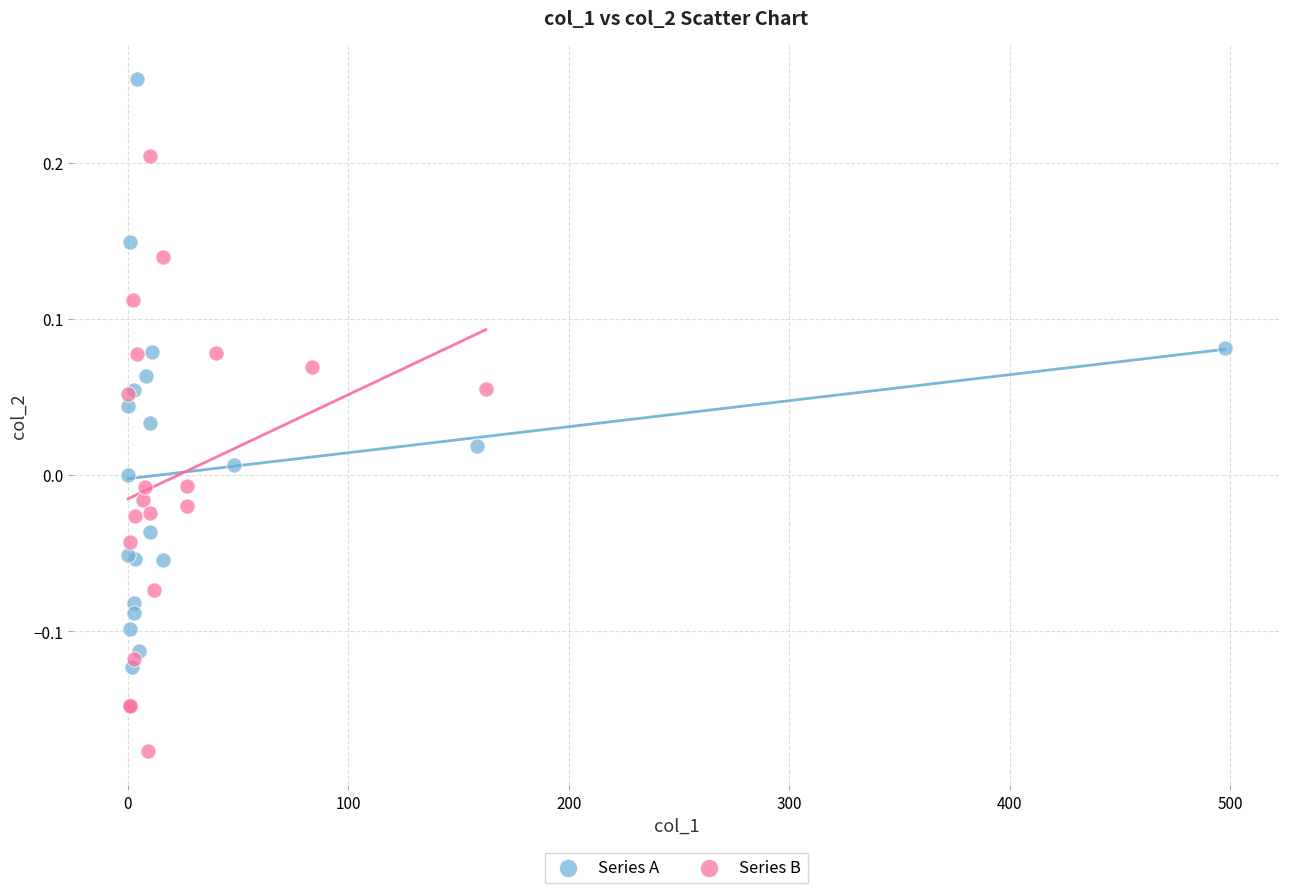

Which series contains the lowest Y value?

Series B